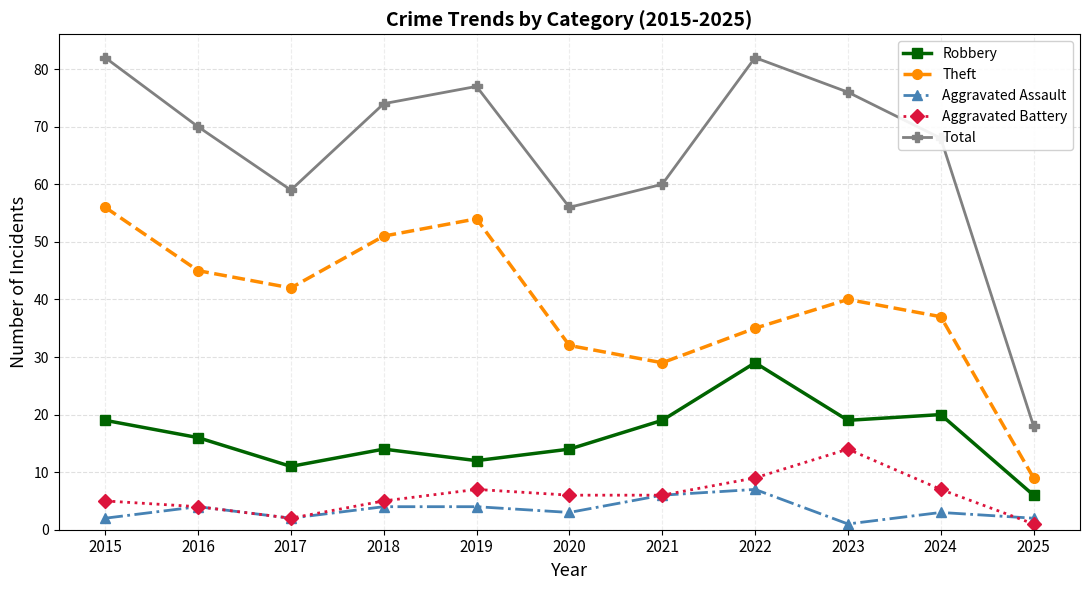

What is the sum of the Aggravated Assault values at 2019 and 2020?

7